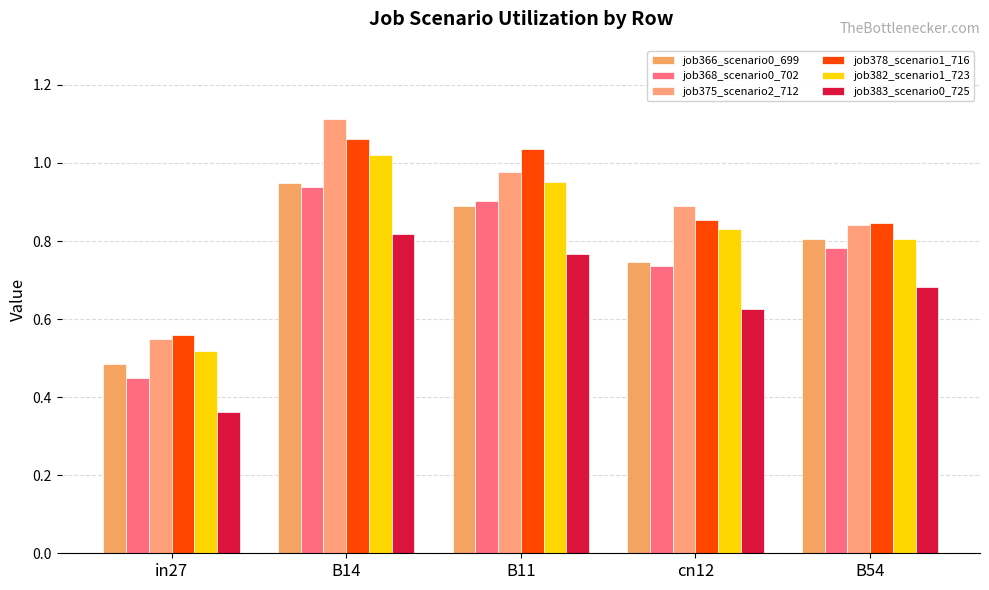

What is the difference between the maximum and second lowest values in the job378_scenario1_716 series?

0.2